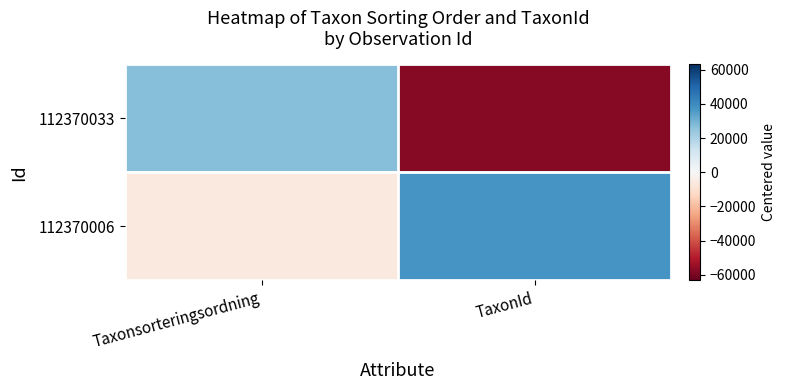

What is the difference between the highest and lowest values at TaxonId?

94677.0